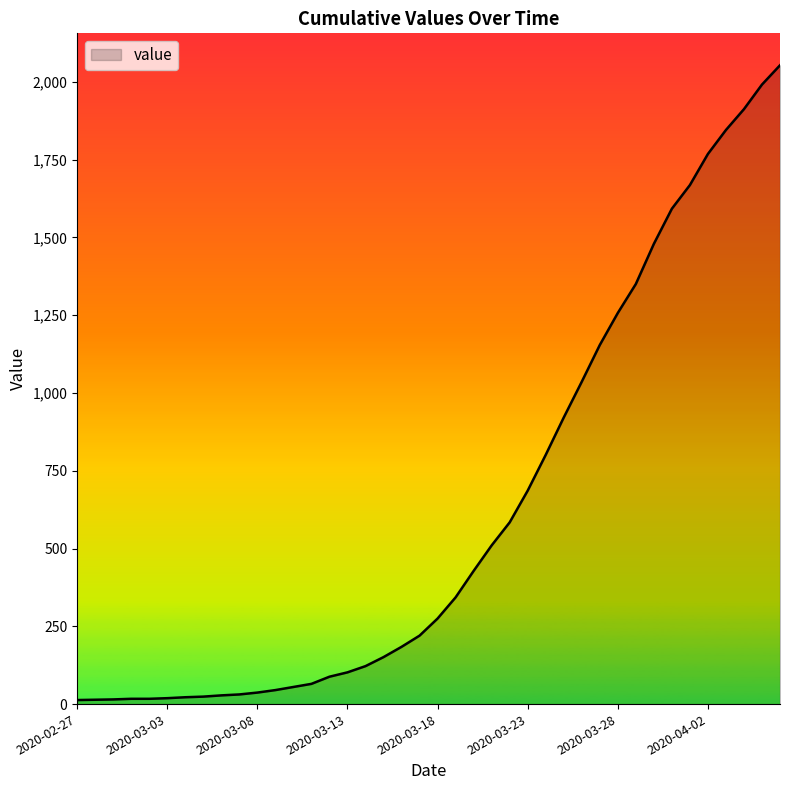

What is the difference between the maximum and minimum values?

2040